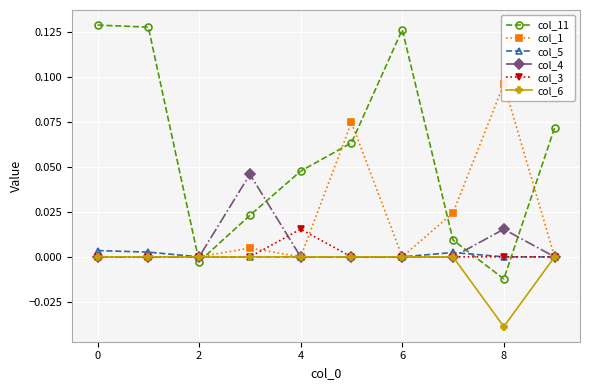

How many data points does each series have?

10